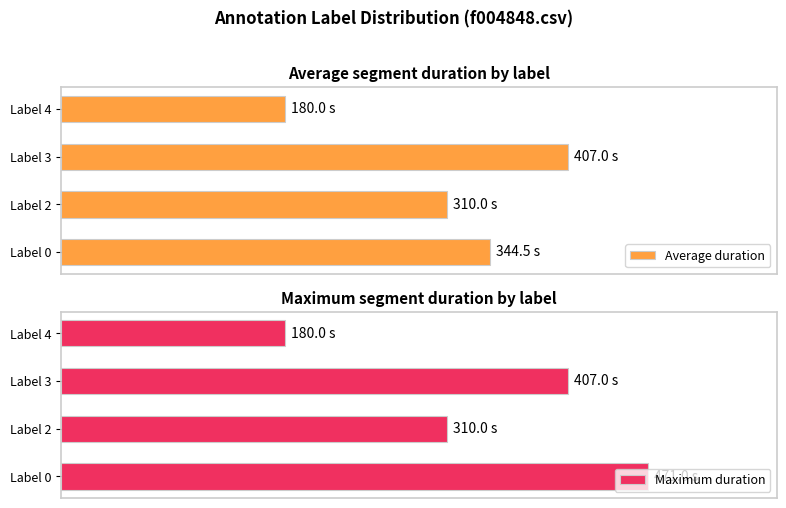

Reading left to right, extract all data points from this chart.

Average duration: 344.5	310.0	407.0	180.0
Maximum duration: 471.0	310.0	407.0	180.0